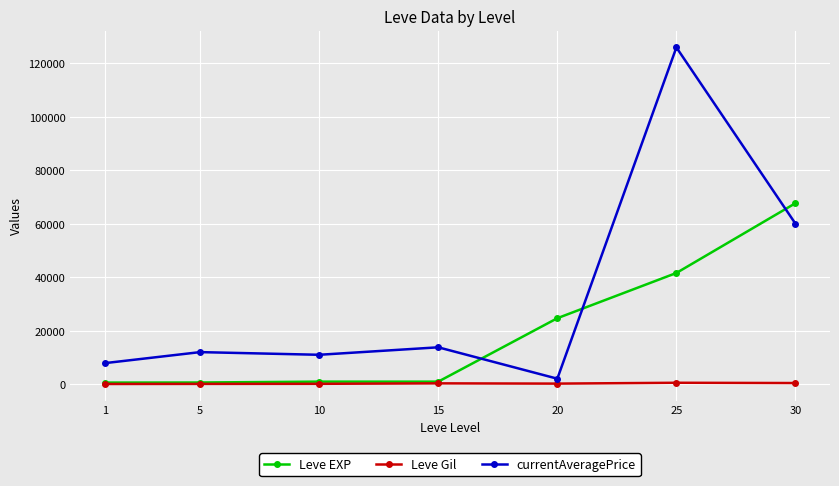

How many data points does each series have?

7